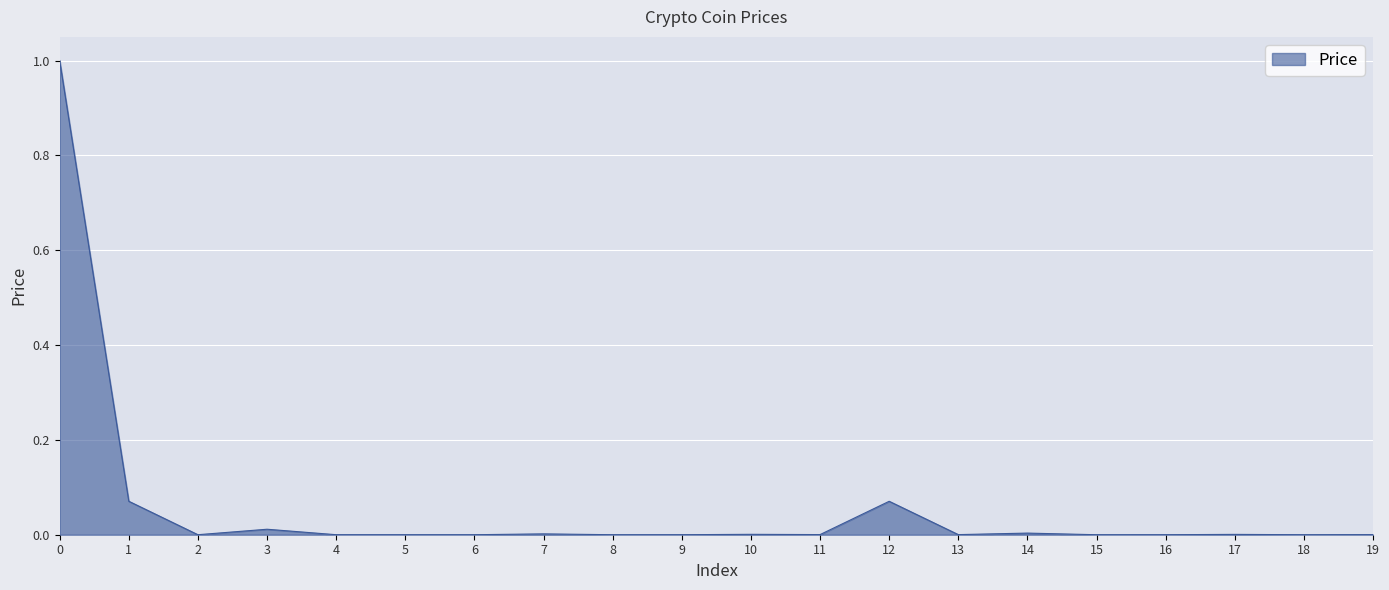

What is the greatest value displayed?

1.0